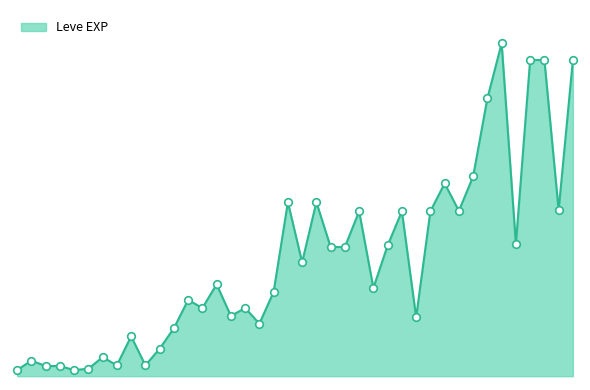

Is this an area chart (filled region under the line)?

Yes